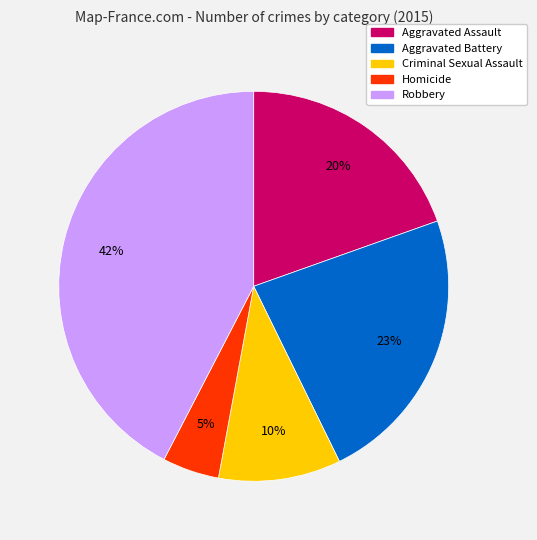

To the nearest percent, what percentage of the pie is Aggravated Battery?

23%